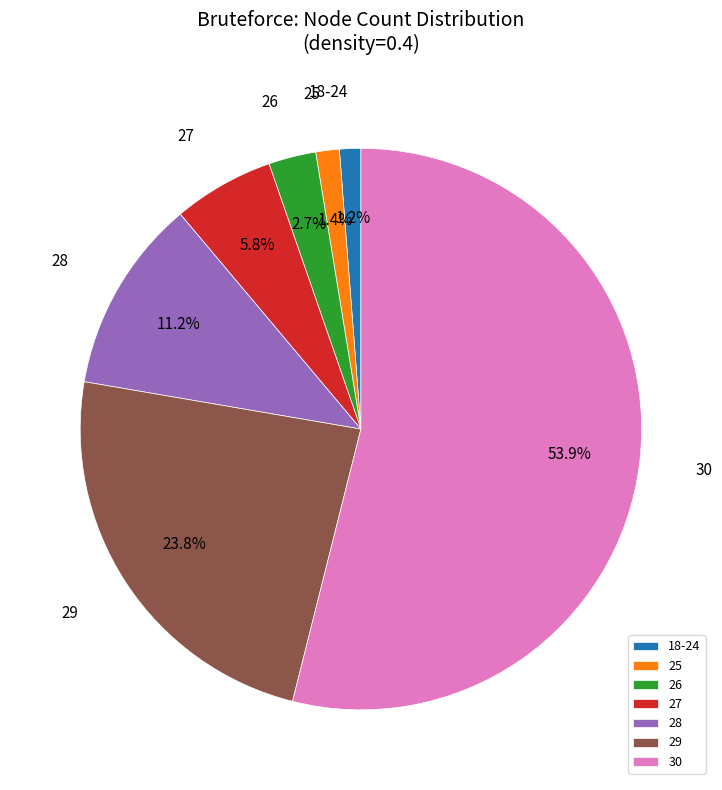

Which category accounts for the majority?

30